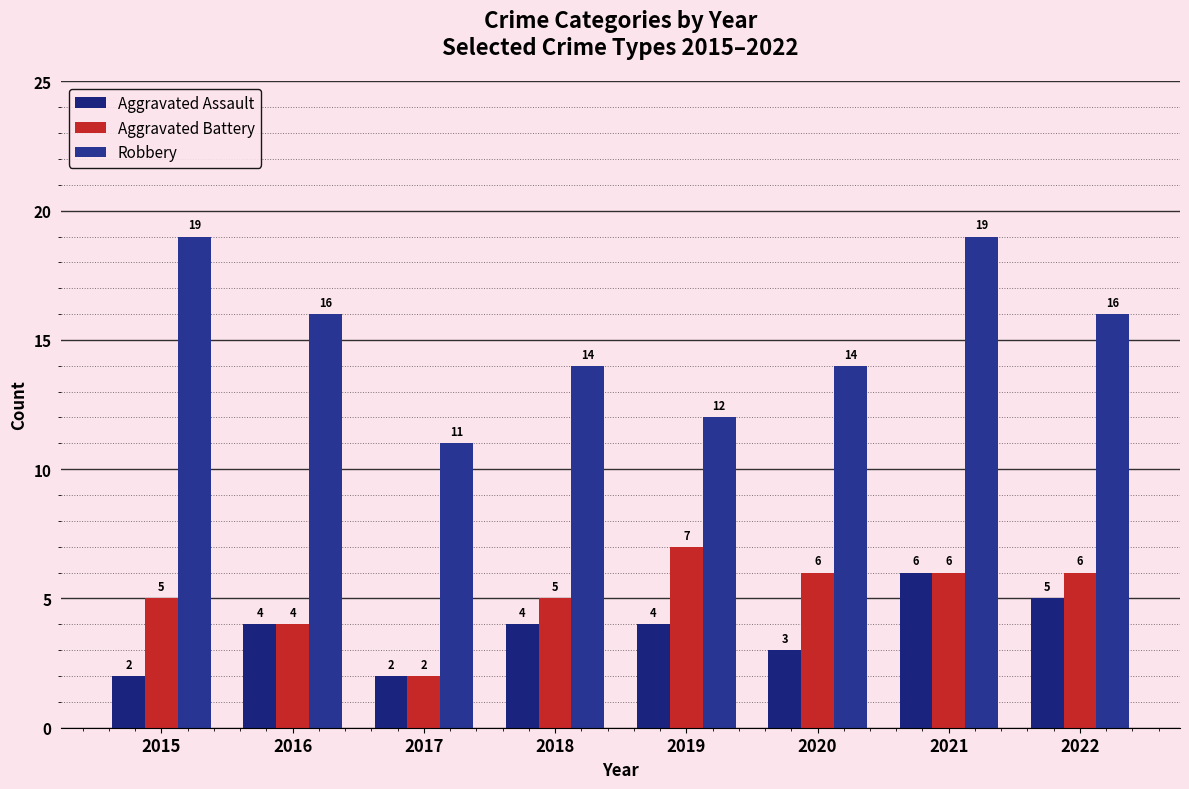

Between 2016 and 2019, which is larger?

2016